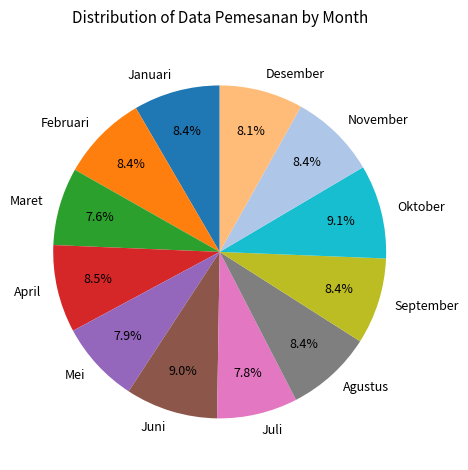

Does Maret account for over 50% of the chart?

No